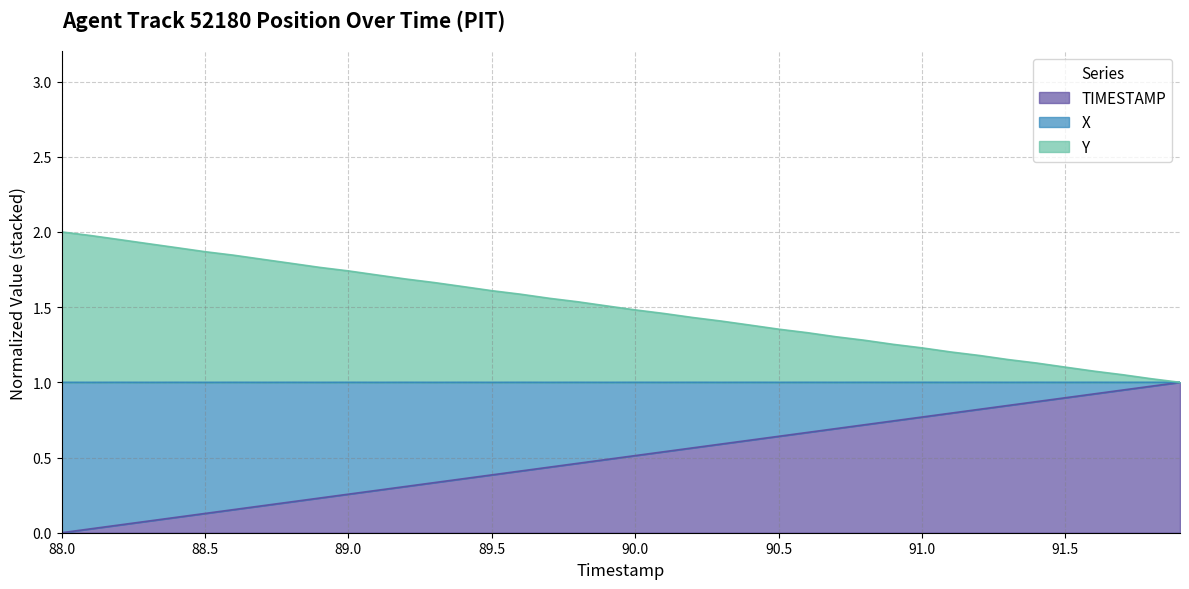

What is the average value of the X series?

0.5